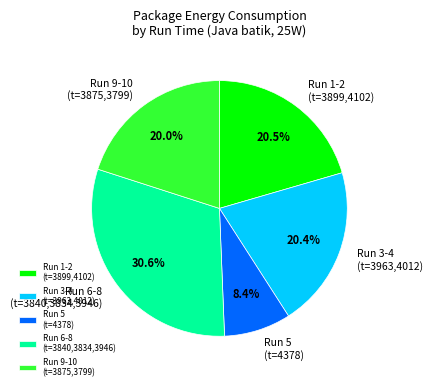

Between Run 6-8 (t=3840,3834,3946) and Run 3-4 (t=3963,4012), which is larger?

Run 6-8 (t=3840,3834,3946)